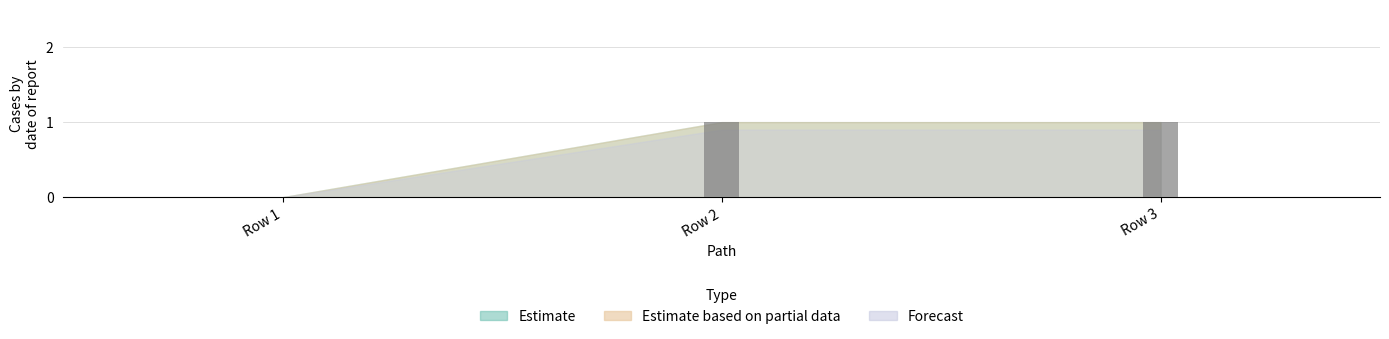

Are the bars horizontal?

No